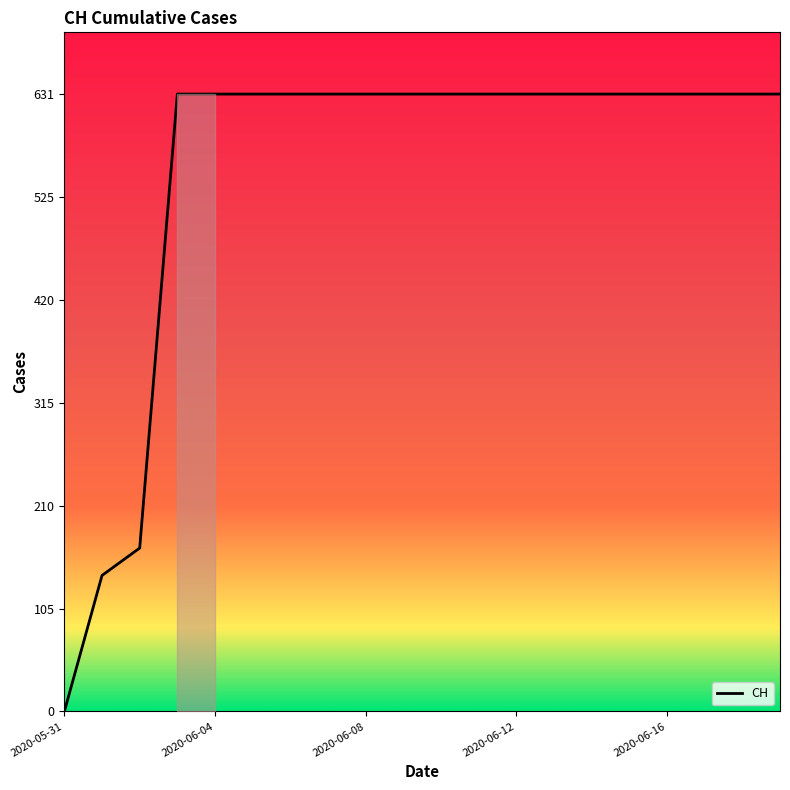

What is the sum of all values?

11033